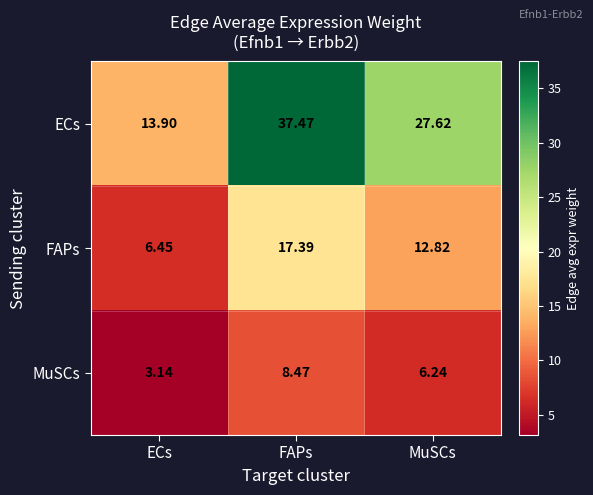

List the series in order of their overall mean, highest first.

ECs, FAPs, MuSCs